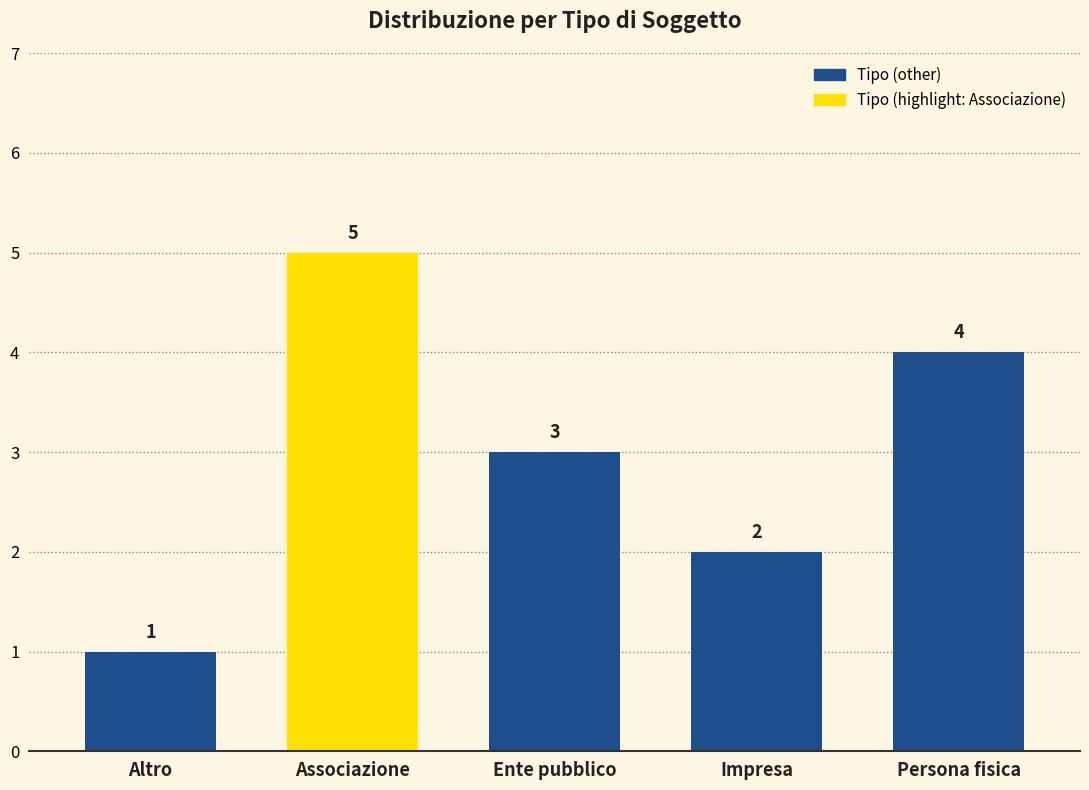

Which category has the lowest value across all series?

Altro